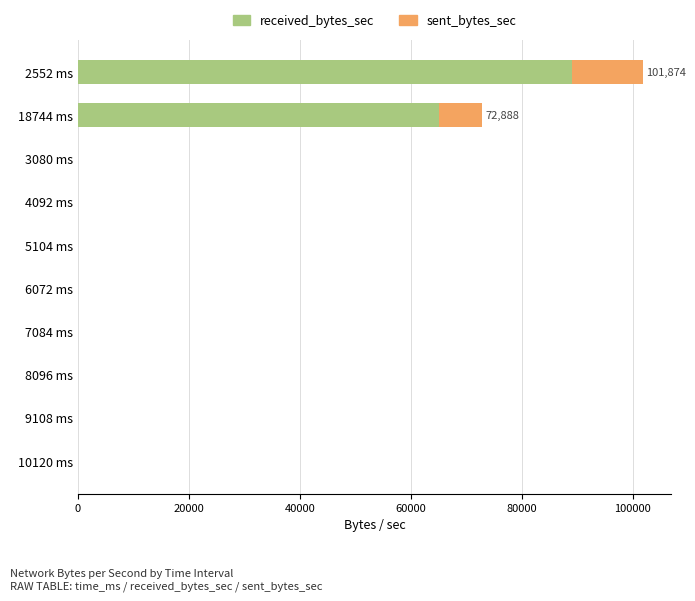

The received_bytes_sec series shows 0 at 3080 ms. True or false?

True